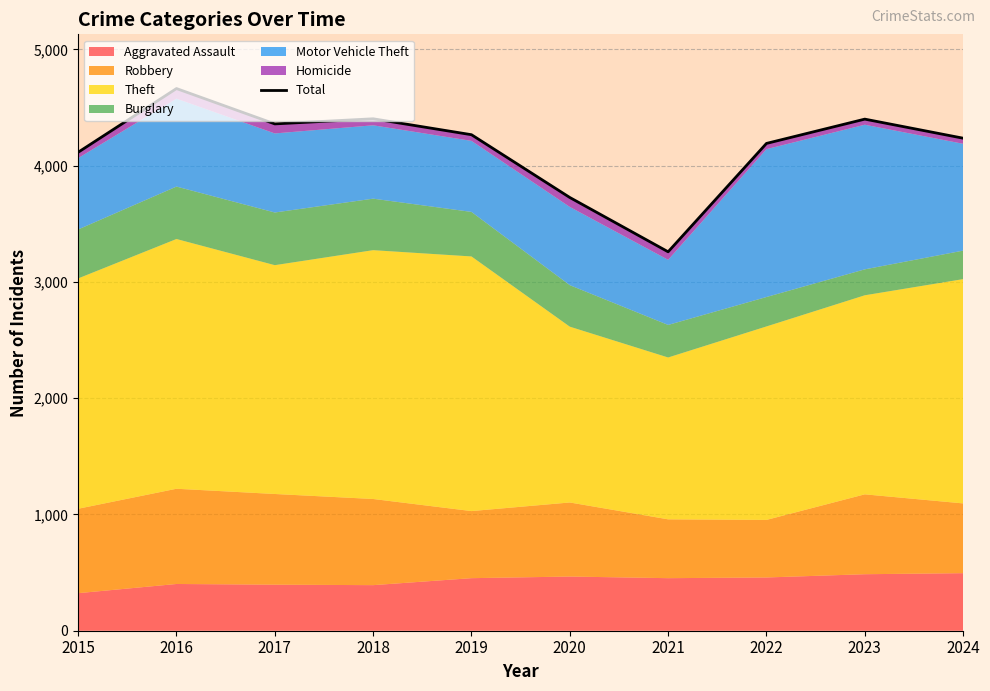

Reading left to right, list all the values displayed in this chart.

2015=4115	2016=4663	2017=4359	2018=4403	2019=4266	2020=3726	2021=3259	2022=4191	2023=4400	2024=4236